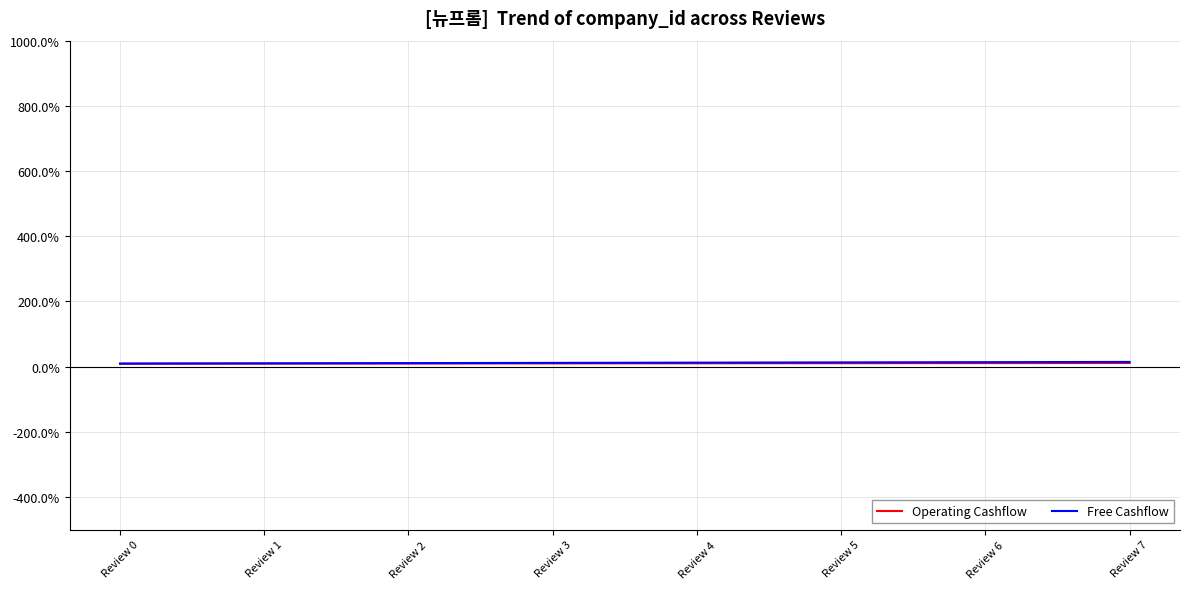

What is the spread (max minus min) of values at Review 6?

2.9